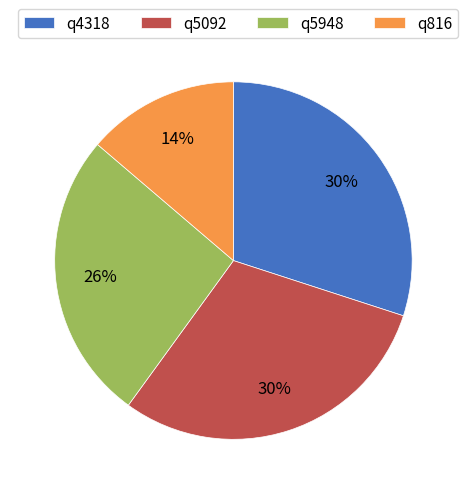

To the nearest percent, what portion does q4318 represent?

30%